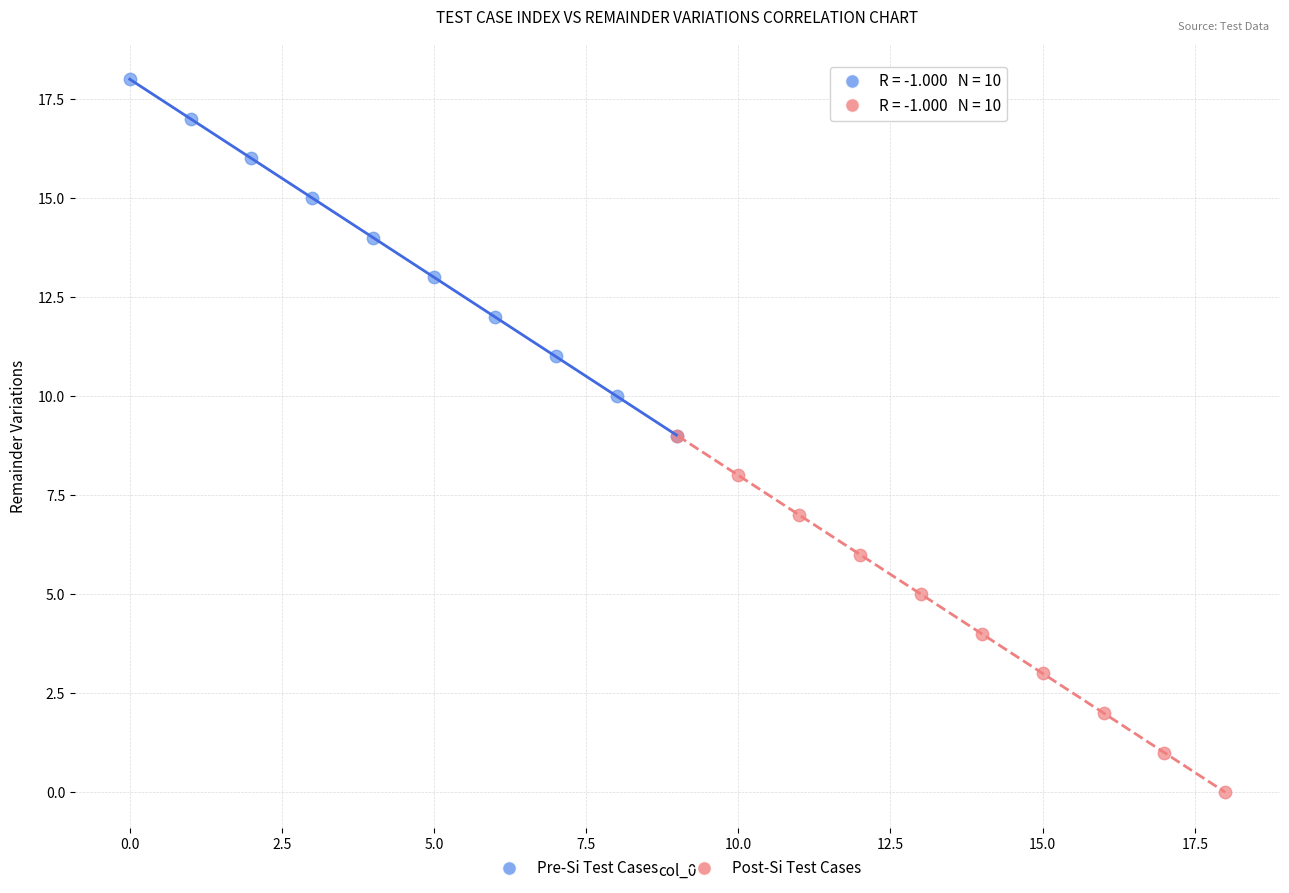

Which series contains the highest Y value?

Pre-Si Test Cases